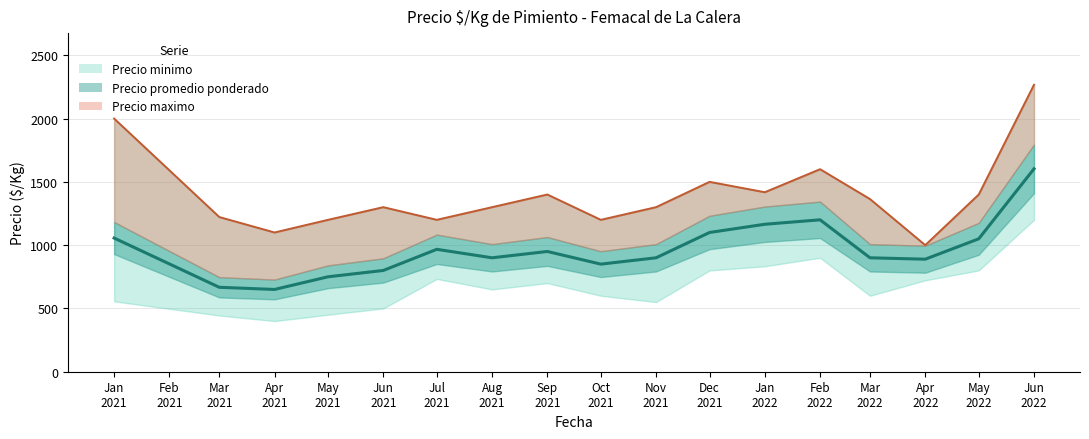

Which series has the largest total across all categories?

Precio maximo